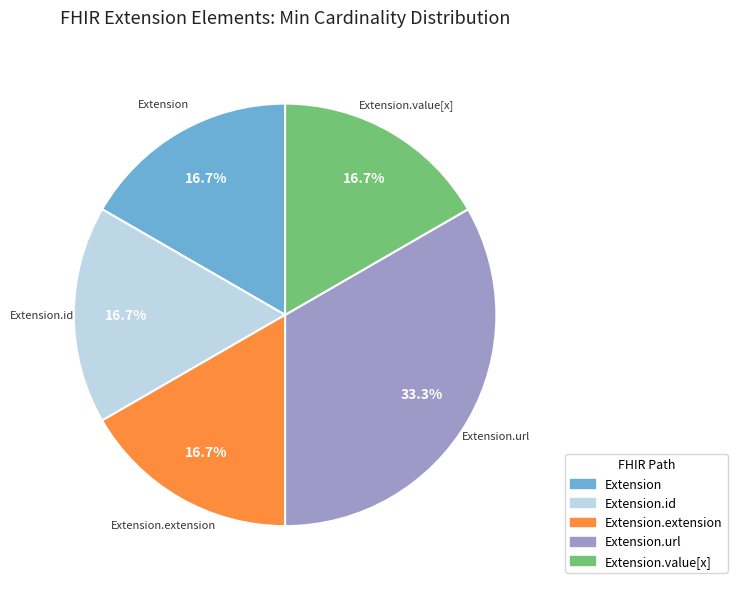

Does any single category account for the majority?

No